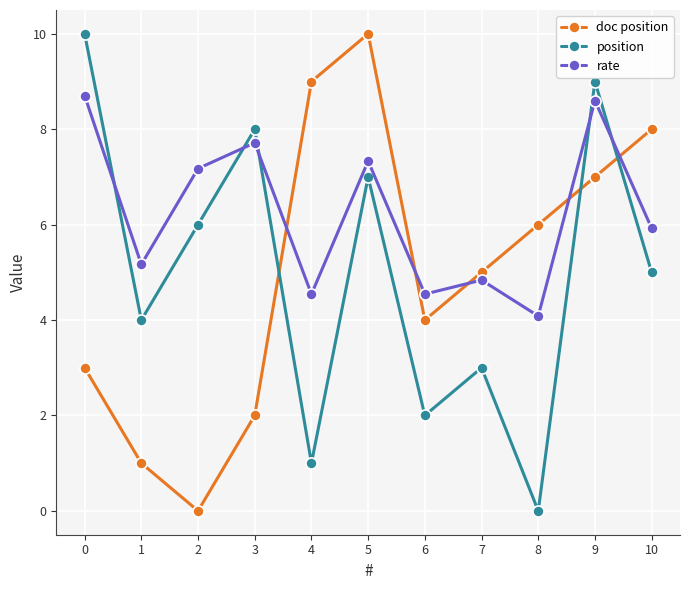

True or false: doc position and position cross at least once.

True